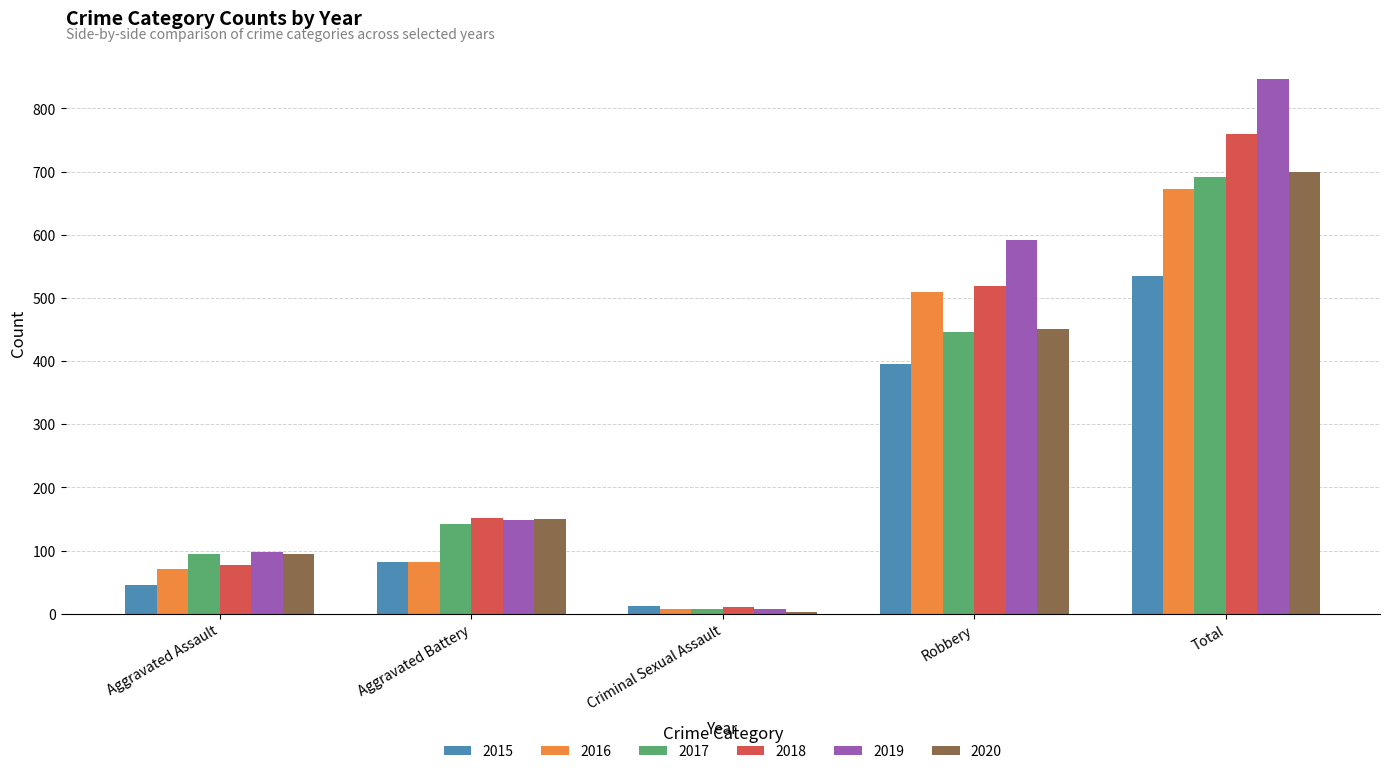

What is the highest value of the 2015 series?

535